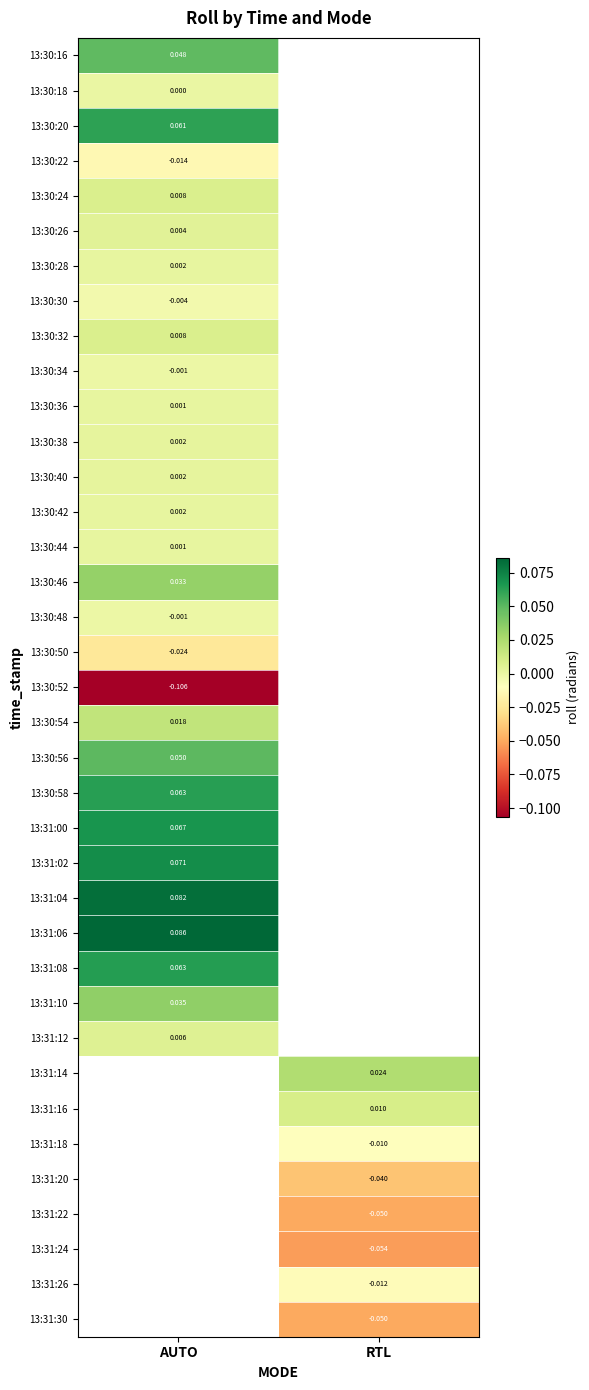

What is the maximum value shown in the chart?

0.1